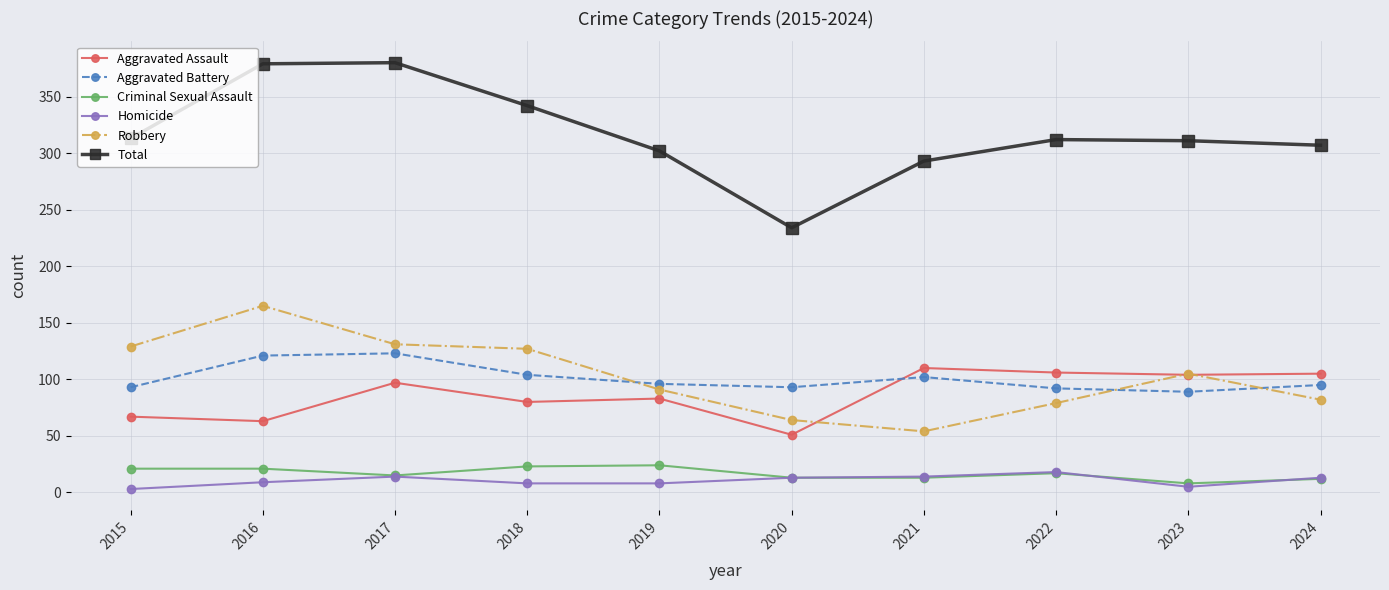

Rank the series by their maximum value, from highest to lowest.

Total, Robbery, Aggravated Battery, Aggravated Assault, Criminal Sexual Assault, Homicide